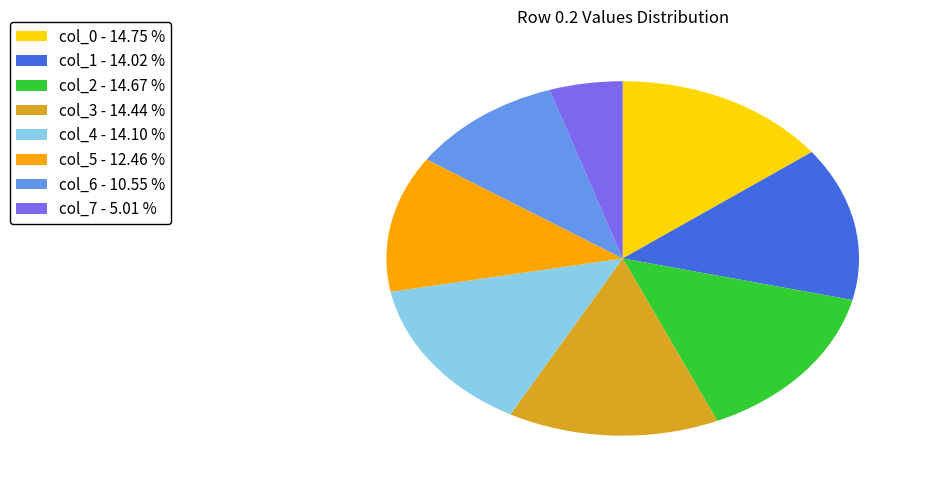

Do col_2 - 14.67 % and col_5 - 12.46 % together represent more than half of the pie?

No